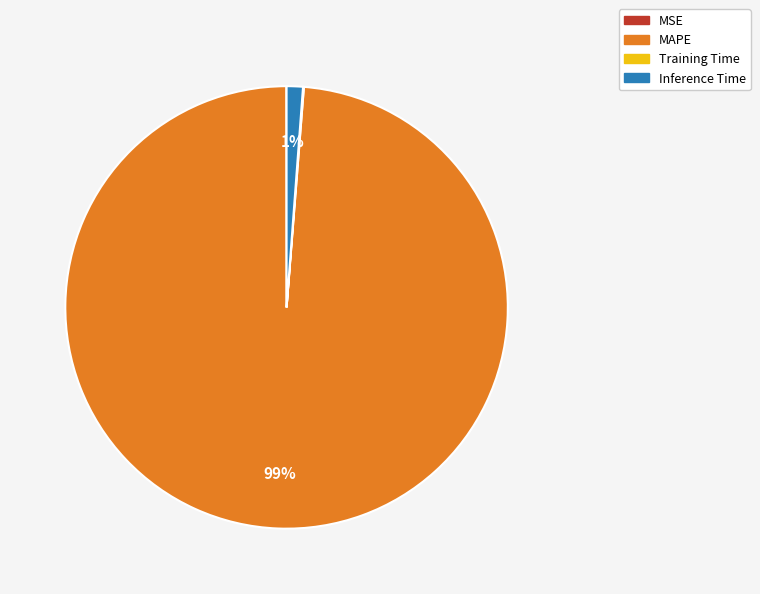

Between MAPE and Inference Time, which is larger?

MAPE